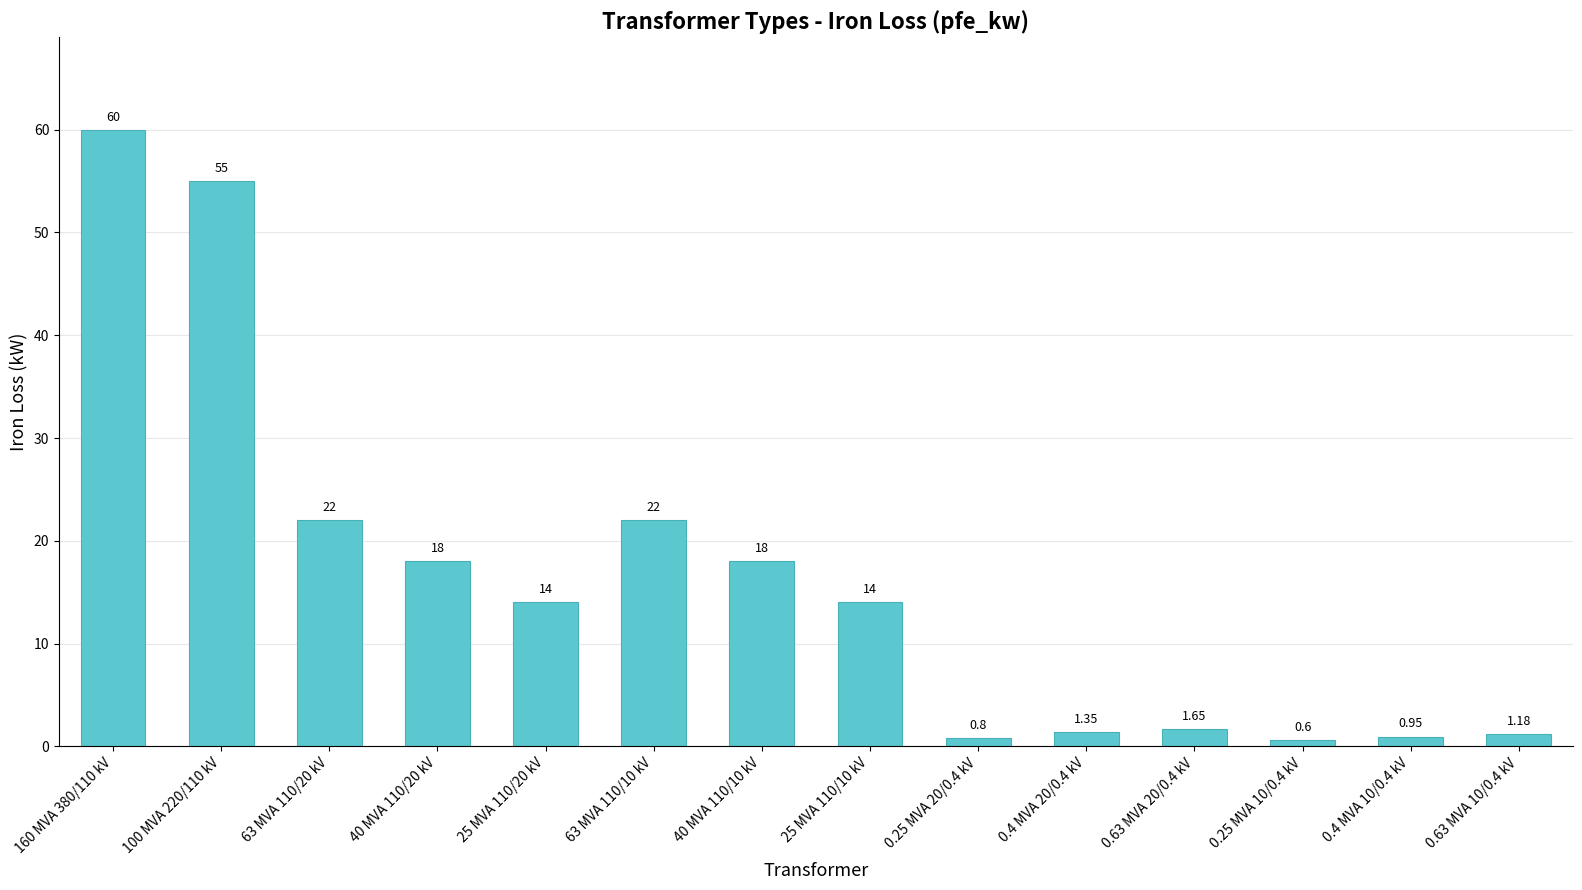

Is it true that the value at 40 MVA 110/10 kV is 4.2?

False